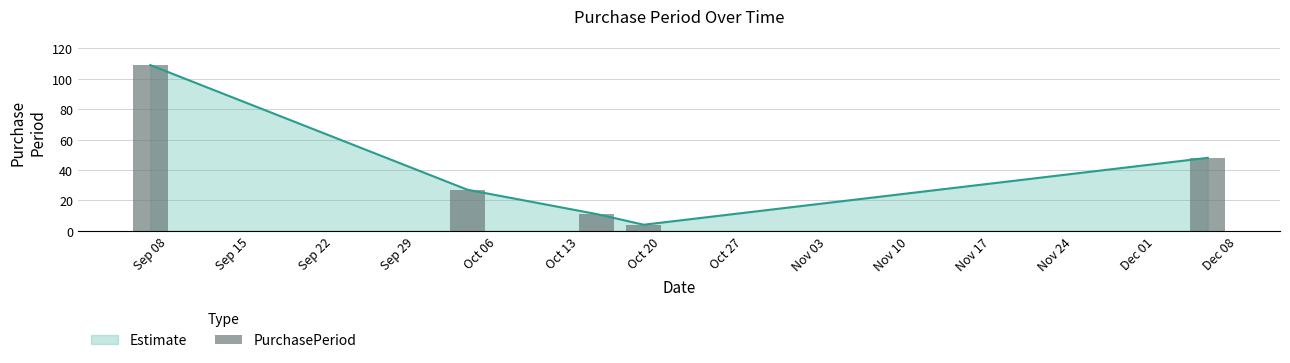

The value of Estimate at Sep 08 is 196. True or false?

False